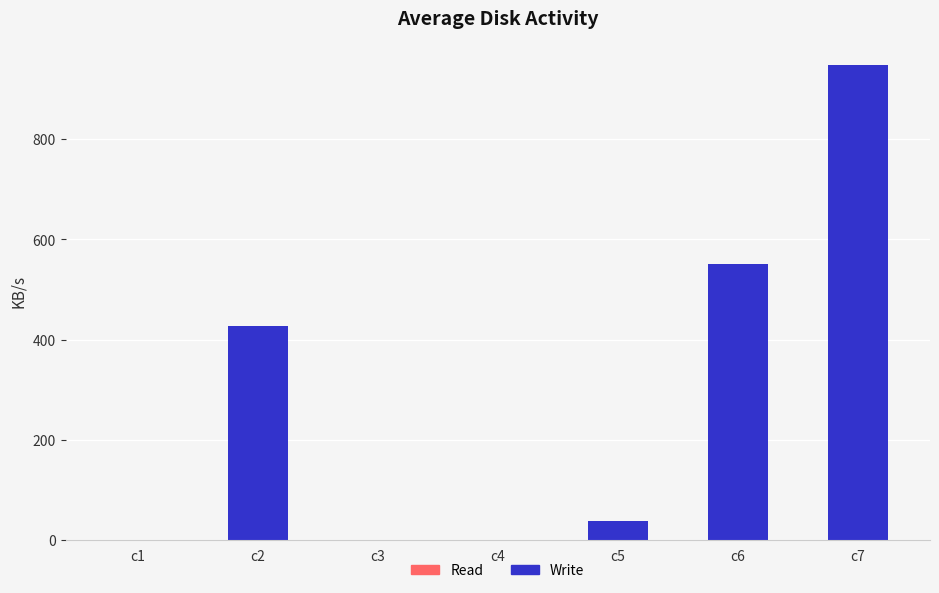

Which category has the highest value across all series?

c7